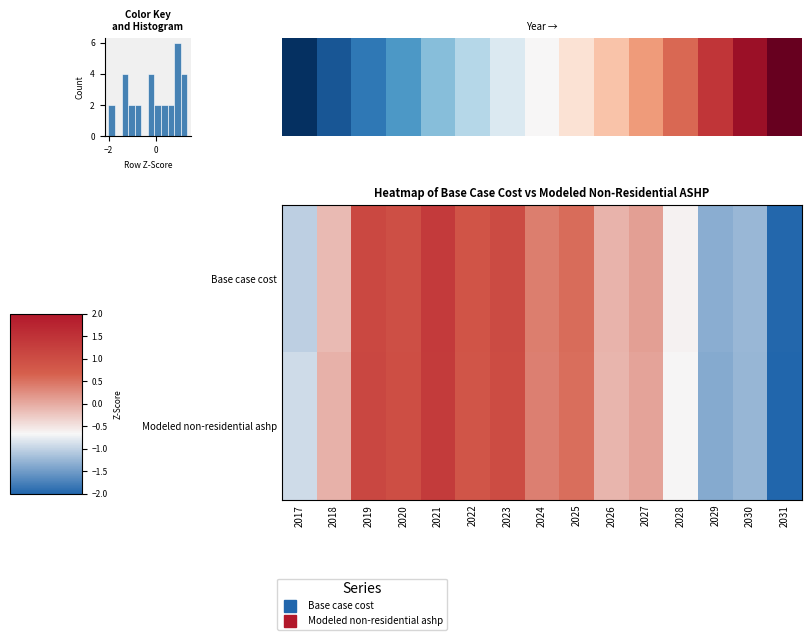

The value of 0.0 at 10 is 0.7. True or false?

True